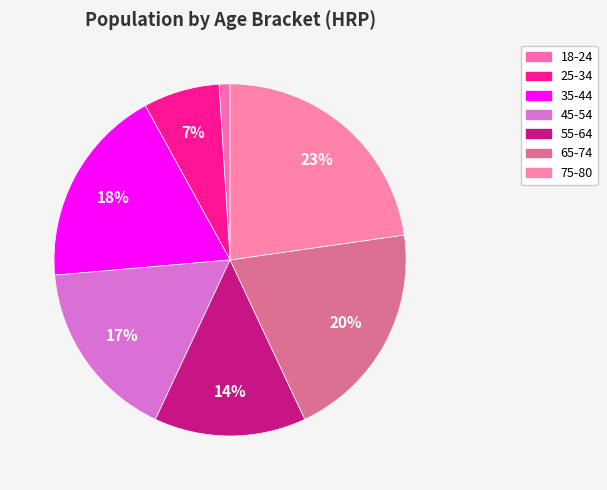

To the nearest percent, what portion does 55-64 represent?

14%